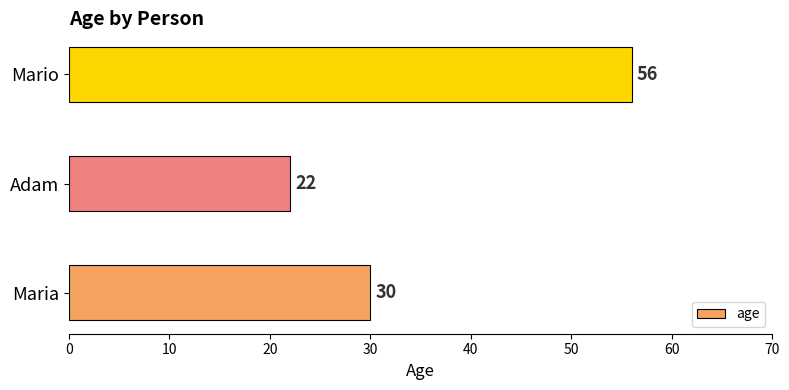

What is the sum of all values?

108